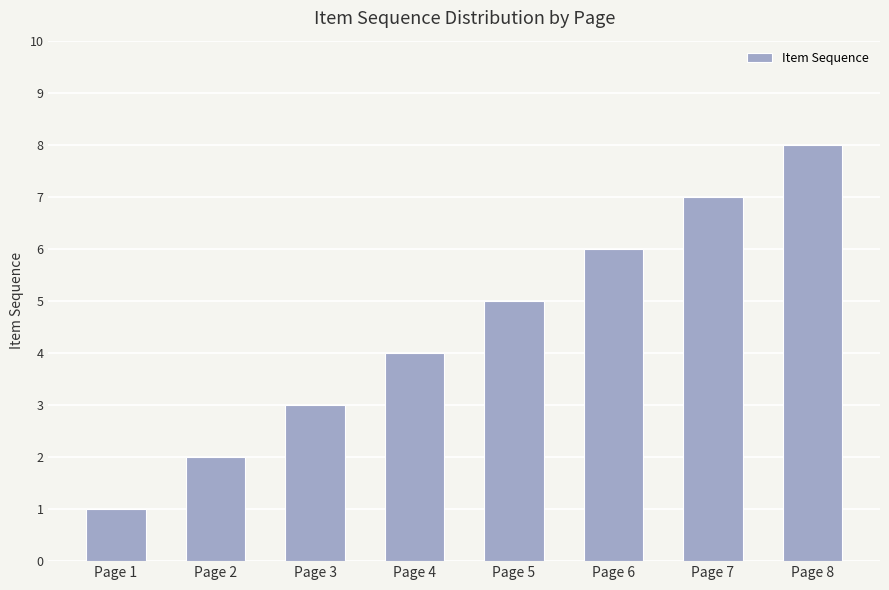

What is the difference between the maximum and minimum values?

7